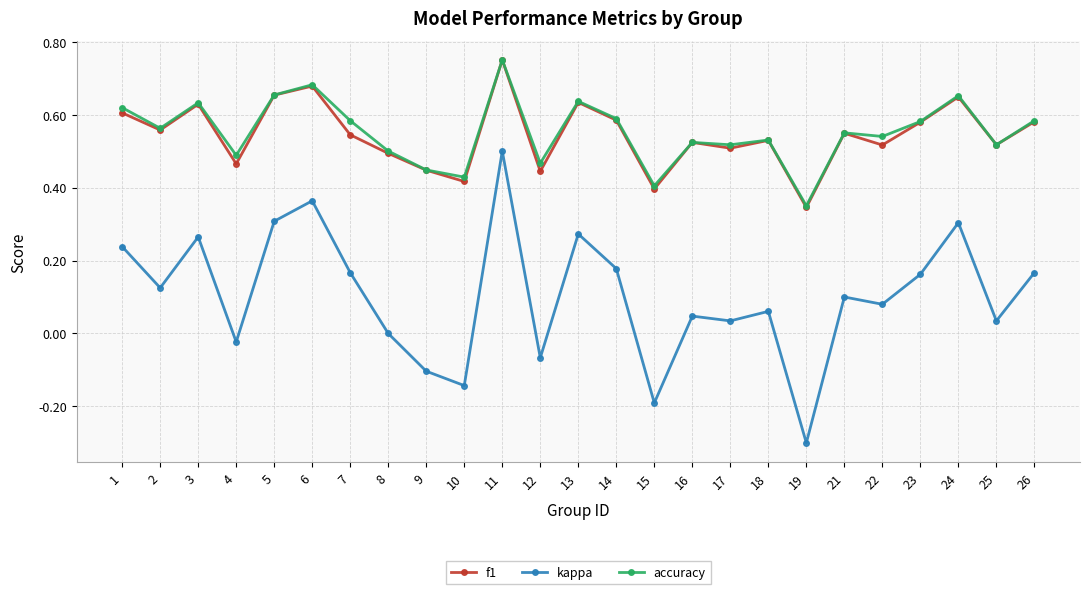

True or false: f1 has a value of 1.1 at 3.

False